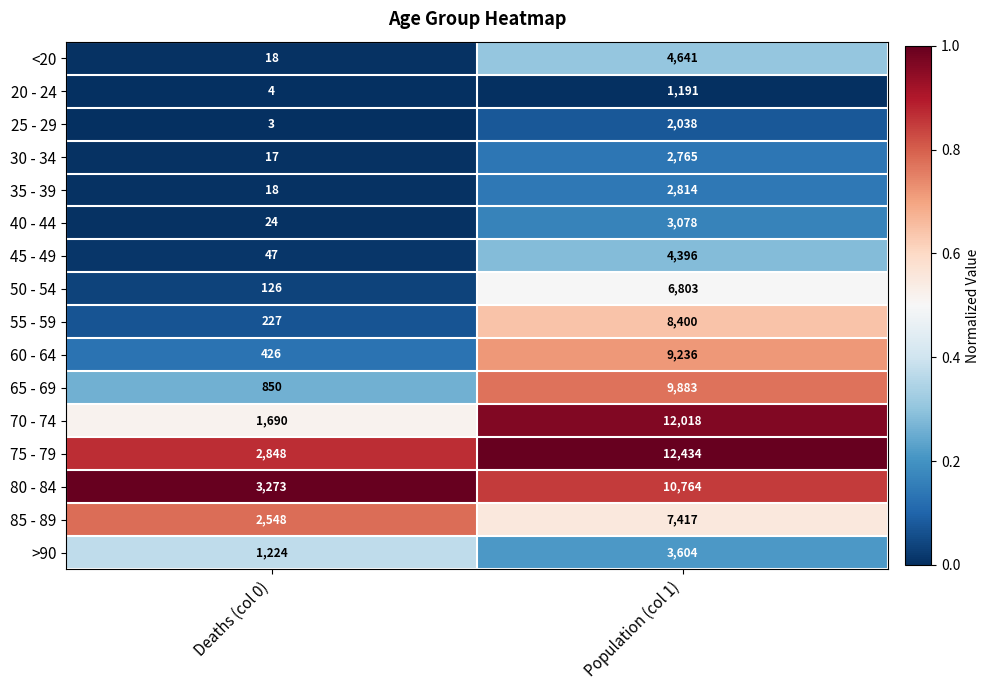

What is the sum of the 25 - 29 values at Deaths (col 0) and Population (col 1)?

2041